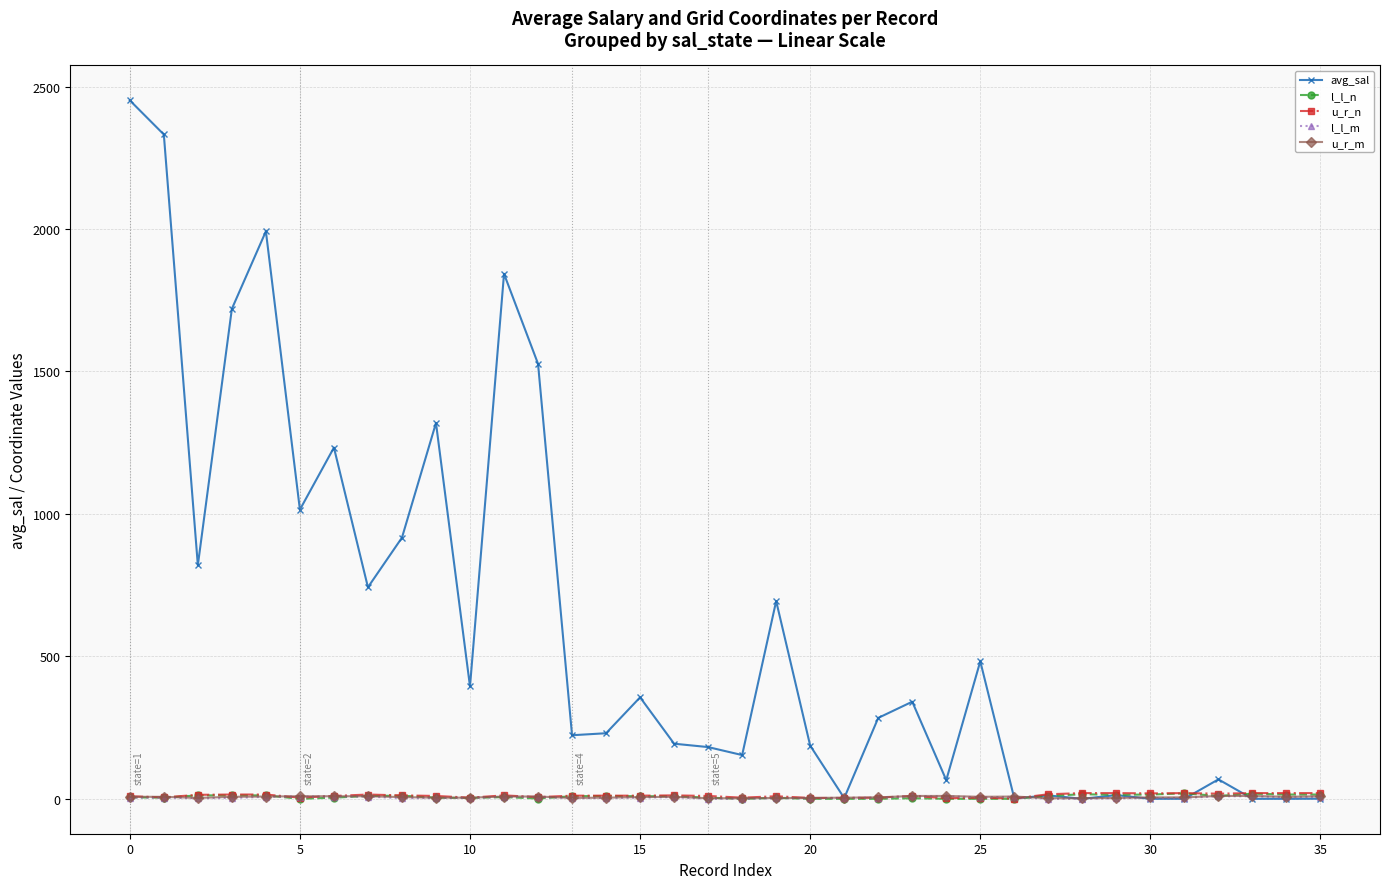

How many lines are shown in the chart?

5